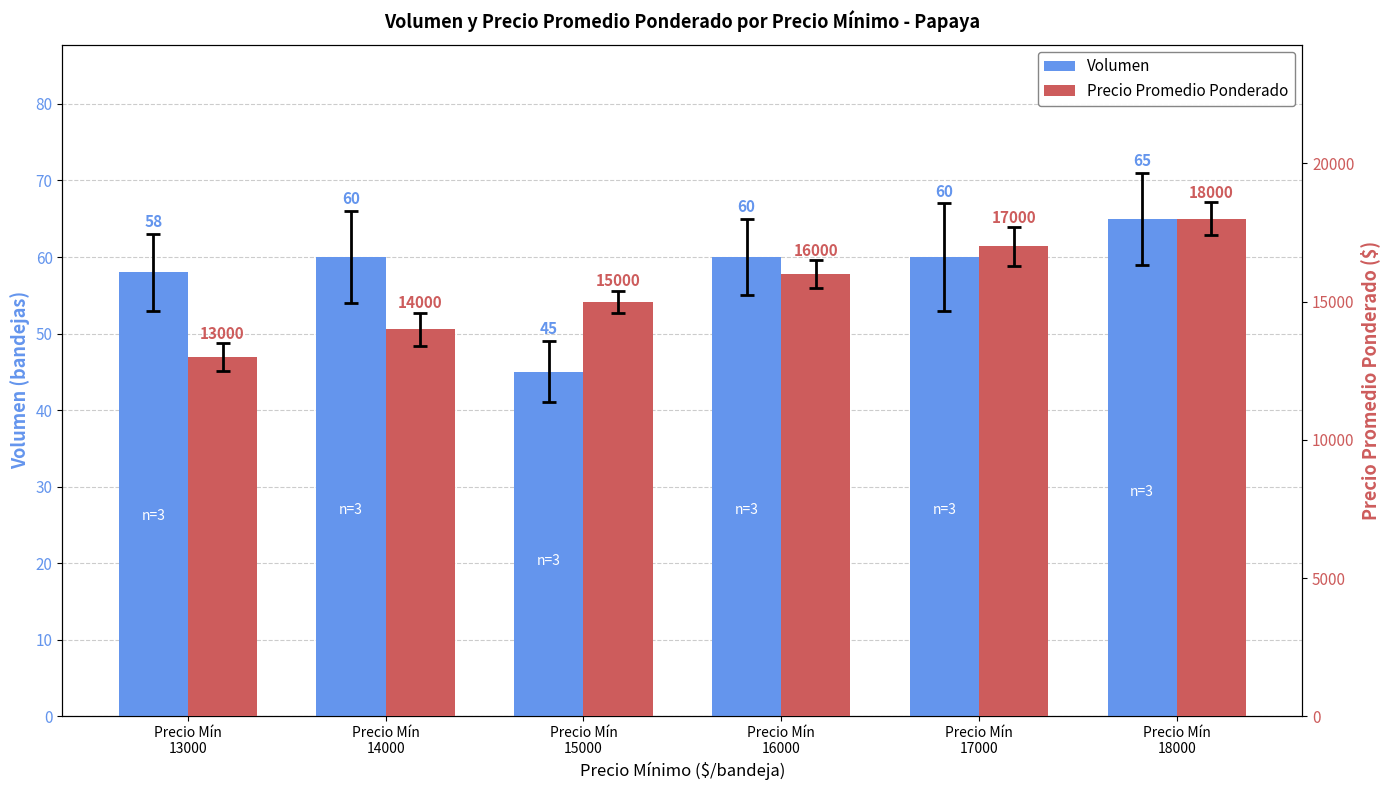

How many bars are there in each group?

2